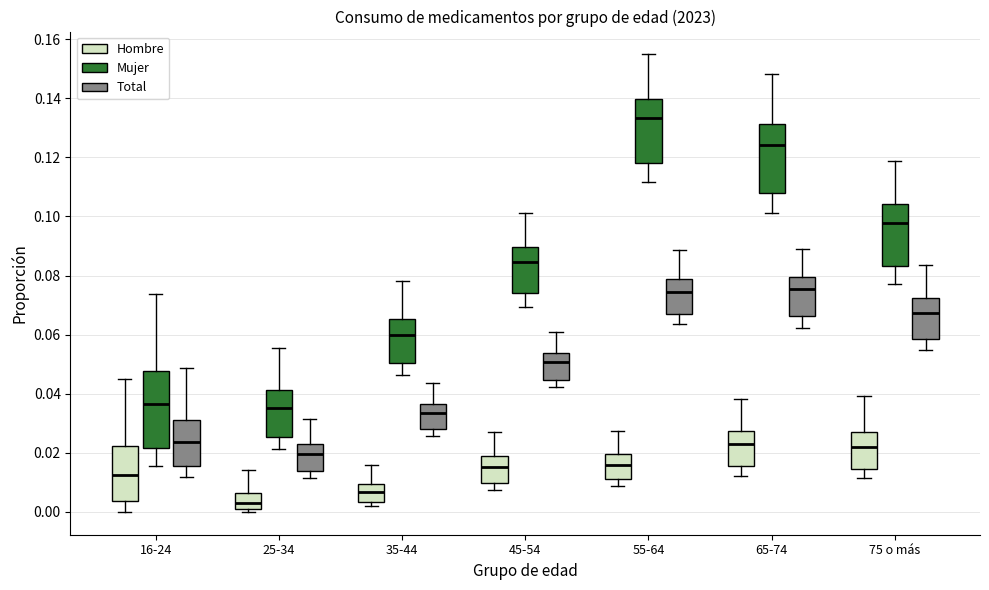

Which box is the tallest, from its lower edge to its upper edge?

16-24 (Mujer)